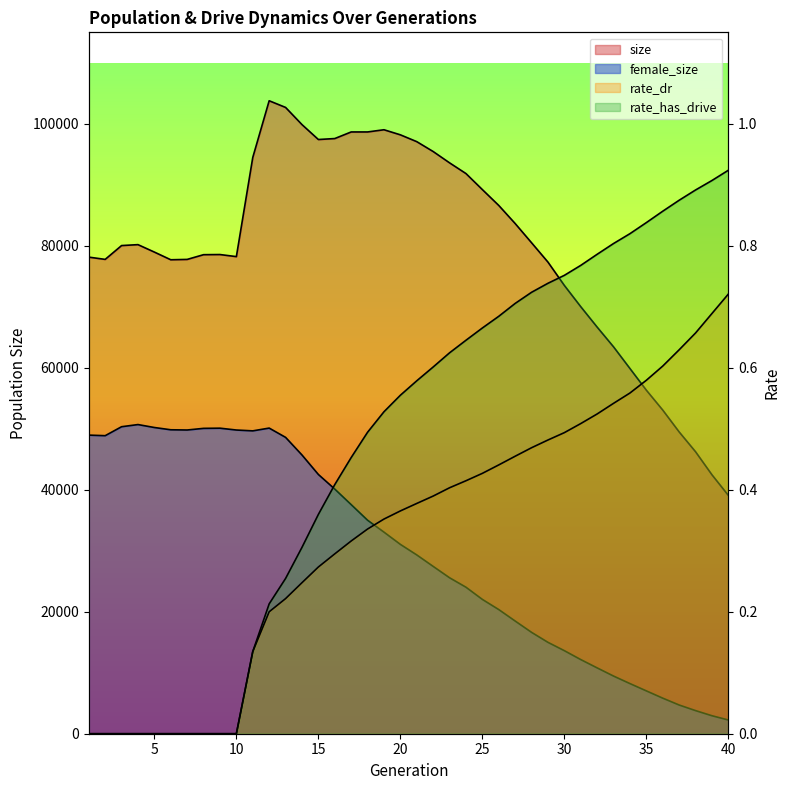

Count the number of categories in the chart.

40